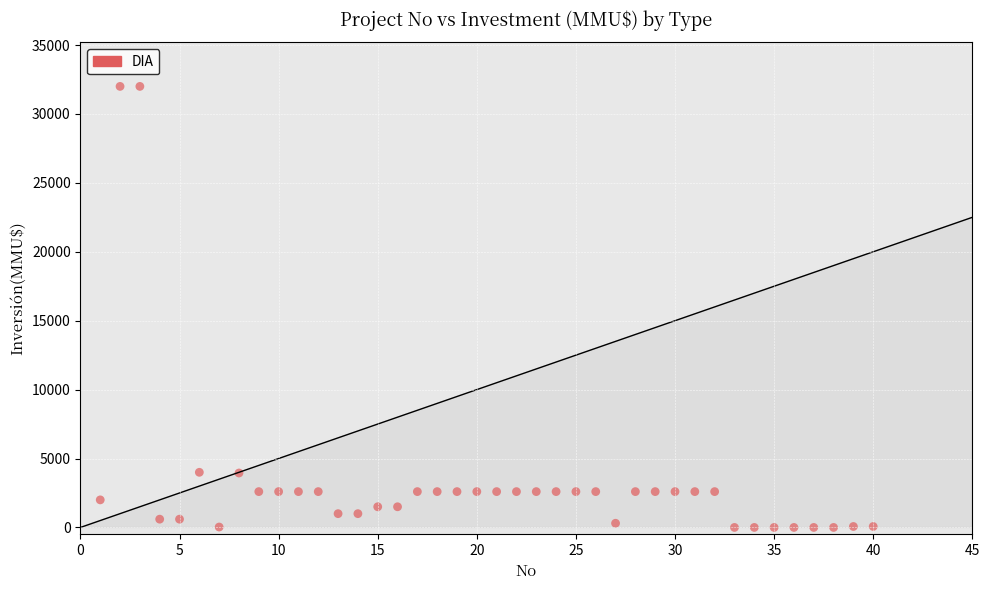

What is the range of X values (max minus min)?

39